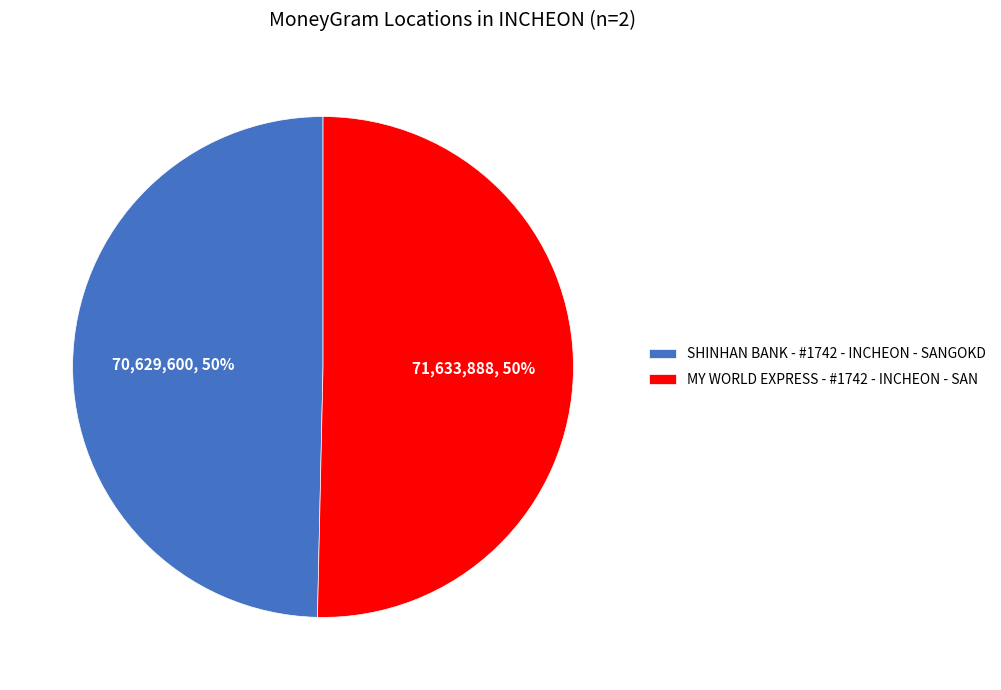

What percentage is the MY WORLD EXPRESS - #1742 - INCHEON - SAN slice, to the nearest percent?

50%